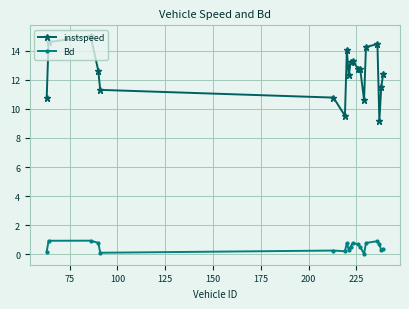

Which series has the largest range (max minus min)?

instspeed